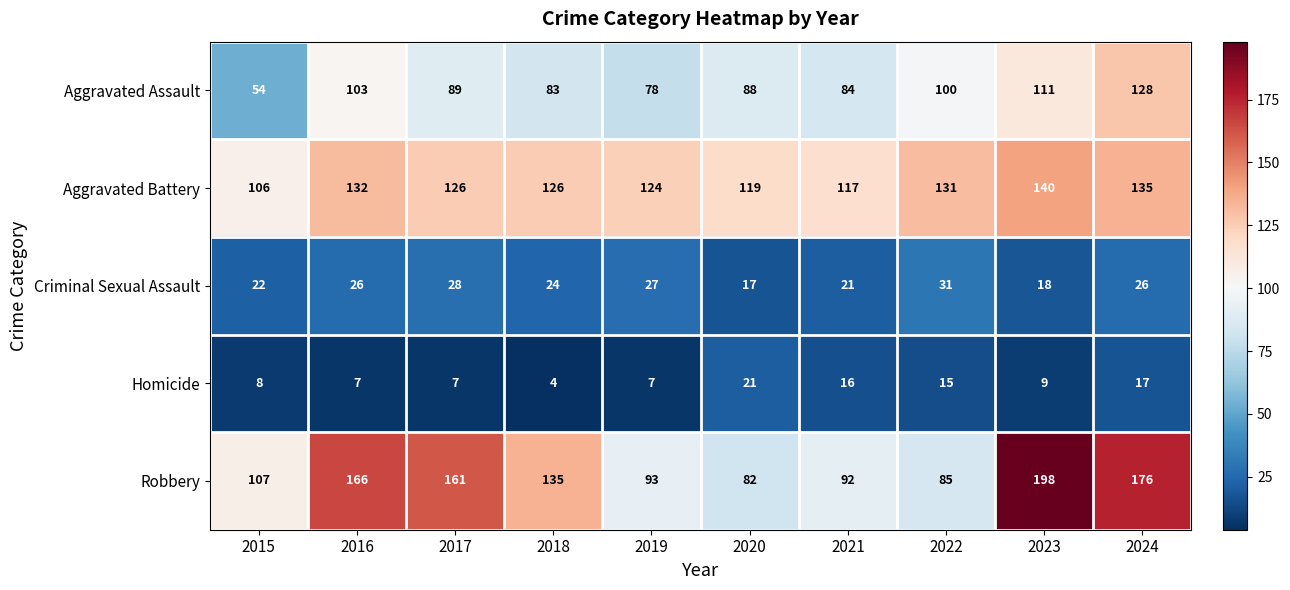

At which category is the sum across all series the highest?

2024